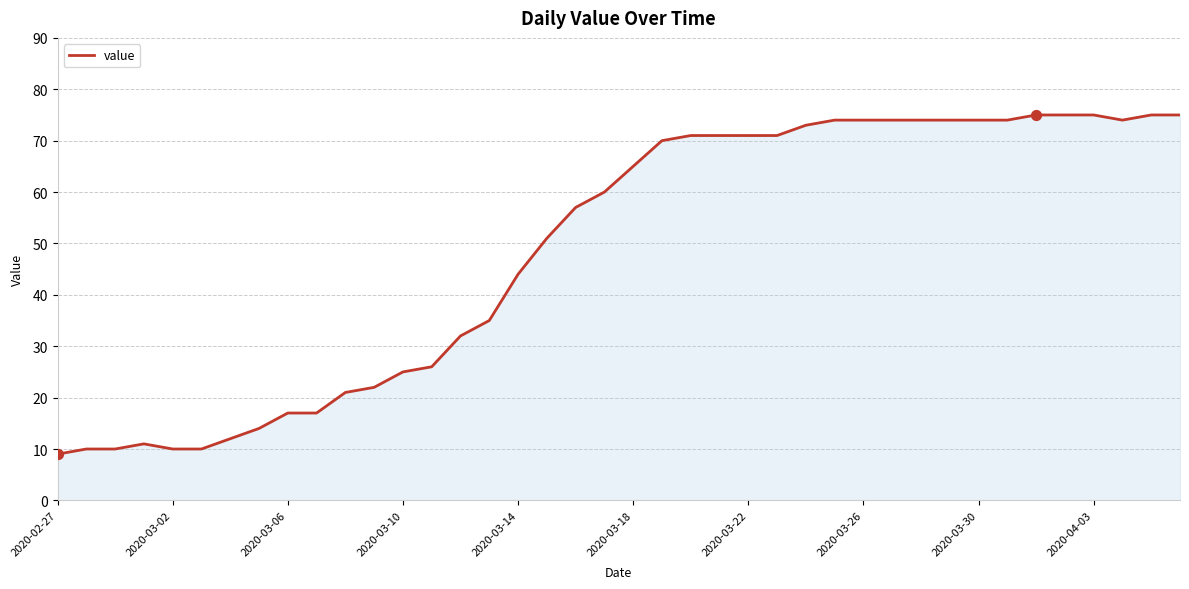

What is the smallest value displayed?

9